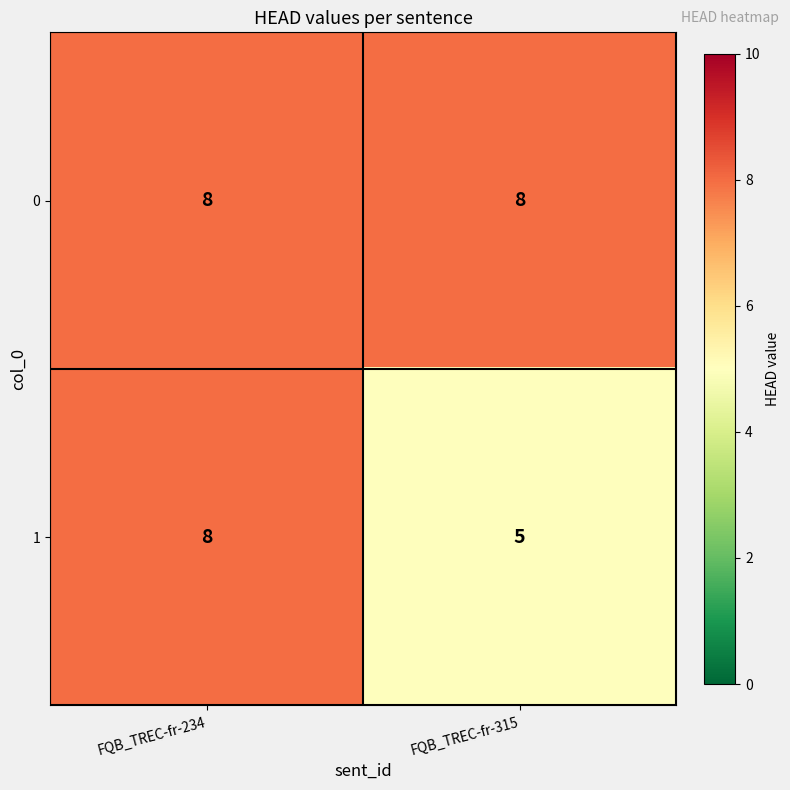

What is the spread (max minus min) of values at FQB_TREC-fr-315?

3